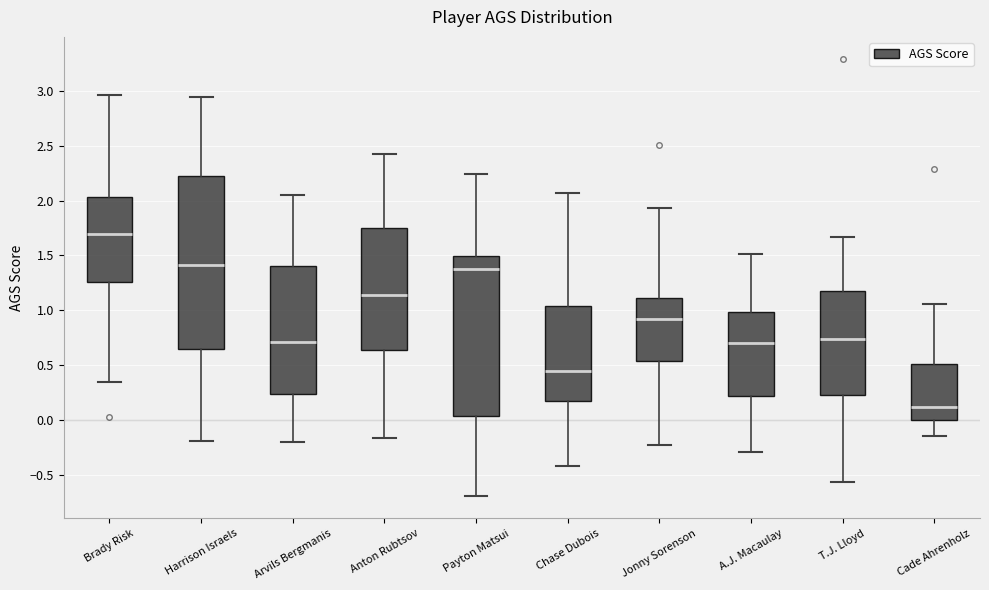

Which box has the lowest median line?

Cade Ahrenholz